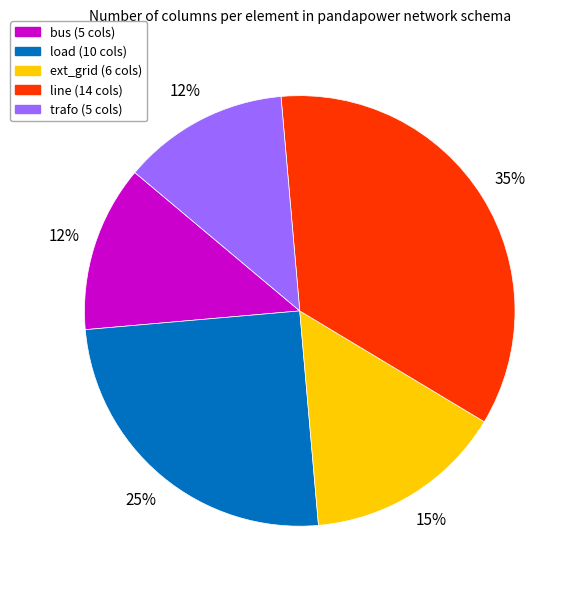

To the nearest percent, what percentage of the pie is load?

25%